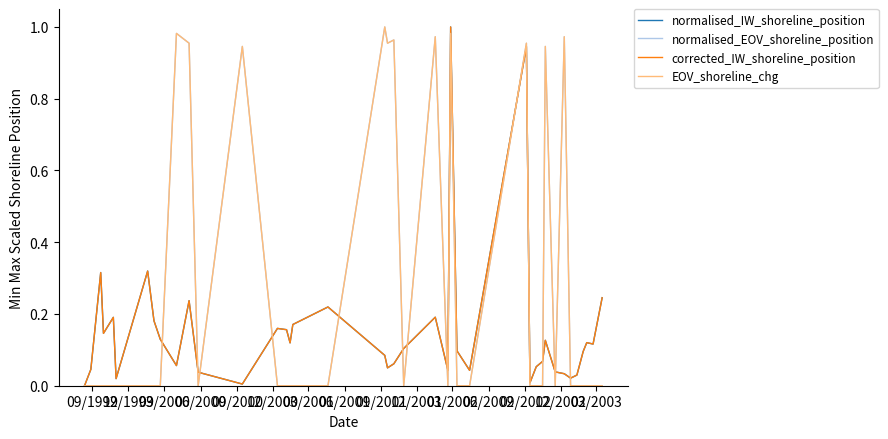

Does the chart have visible grid lines?

No